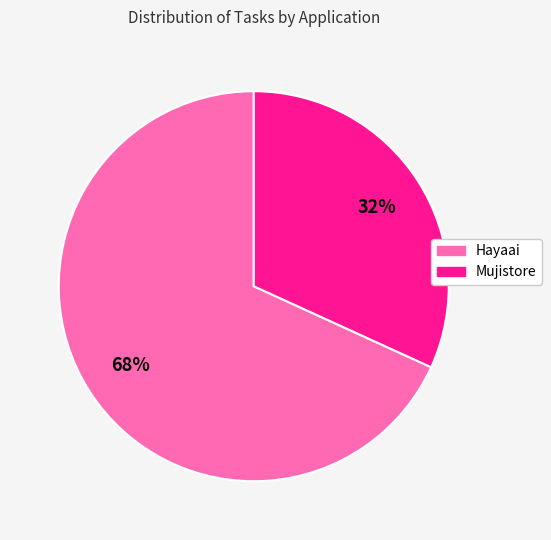

Which category has the smallest portion of the pie?

Mujistore